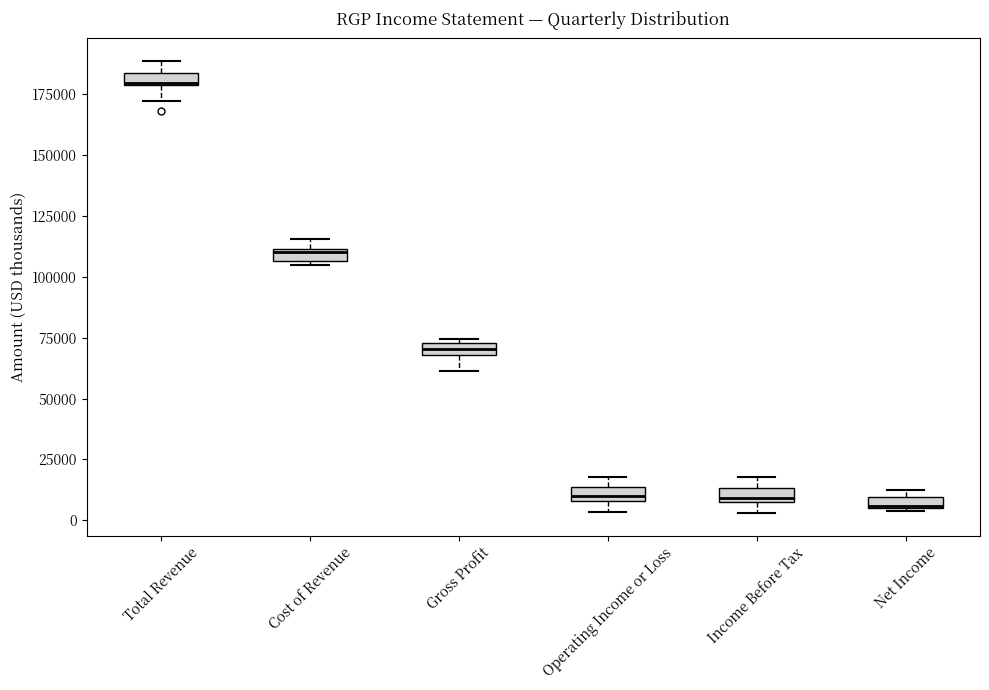

Which box has the highest median line?

Total Revenue